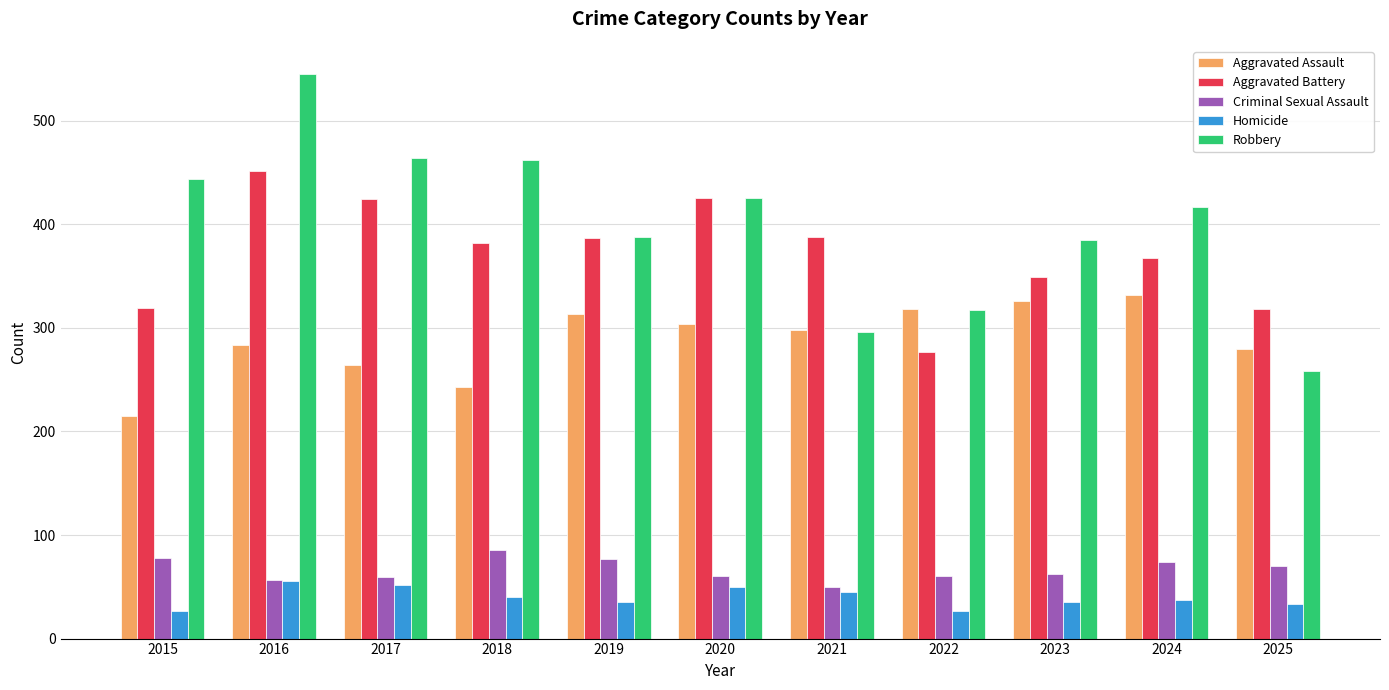

What is the greatest value displayed?

545